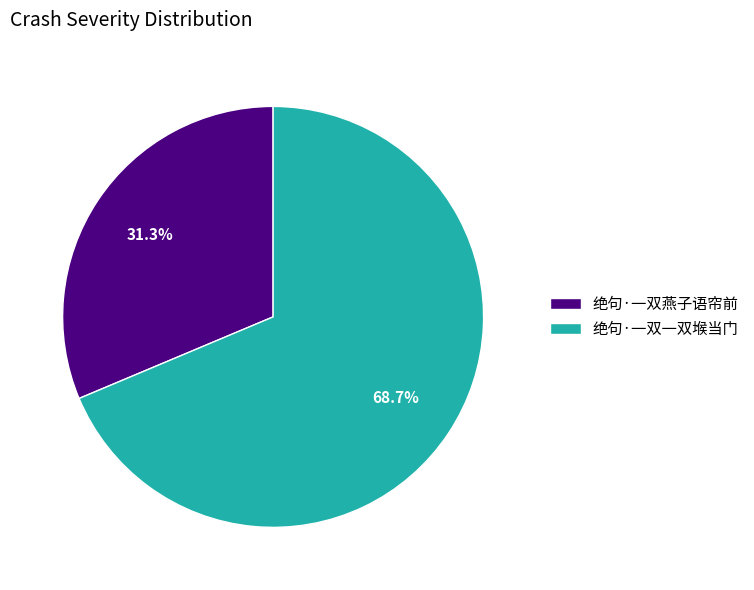

To the nearest percent, what is the difference between the largest and smallest slice percentages?

37%